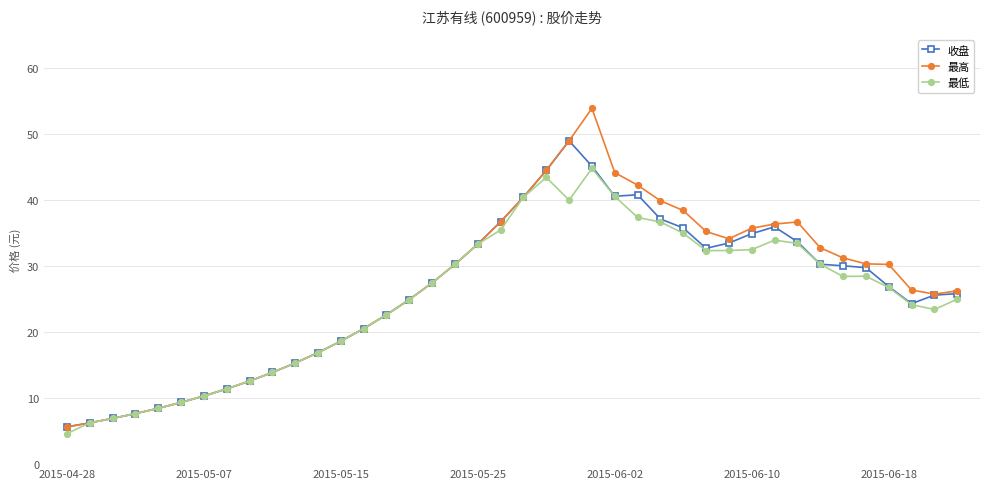

What is the smallest value displayed?

4.6